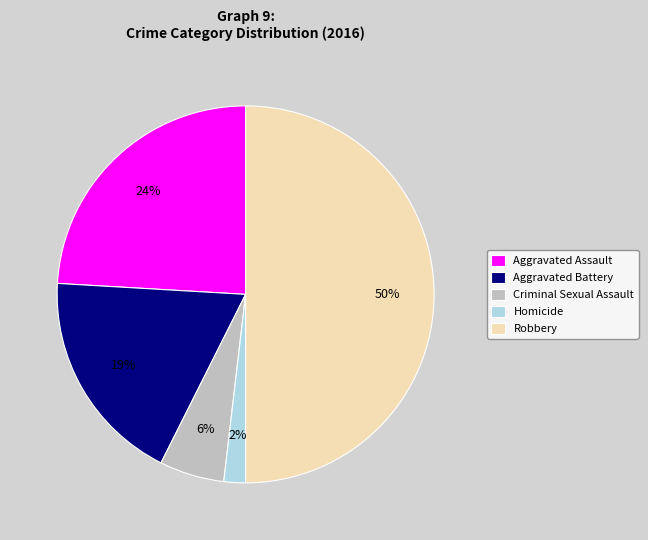

What is the smallest slice in the pie chart?

Homicide